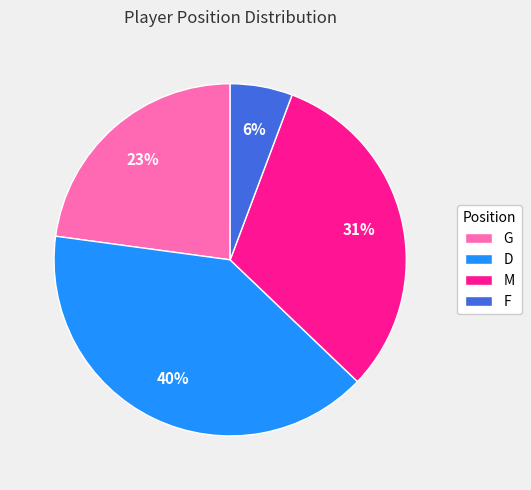

Does D represent more than half of the total?

No